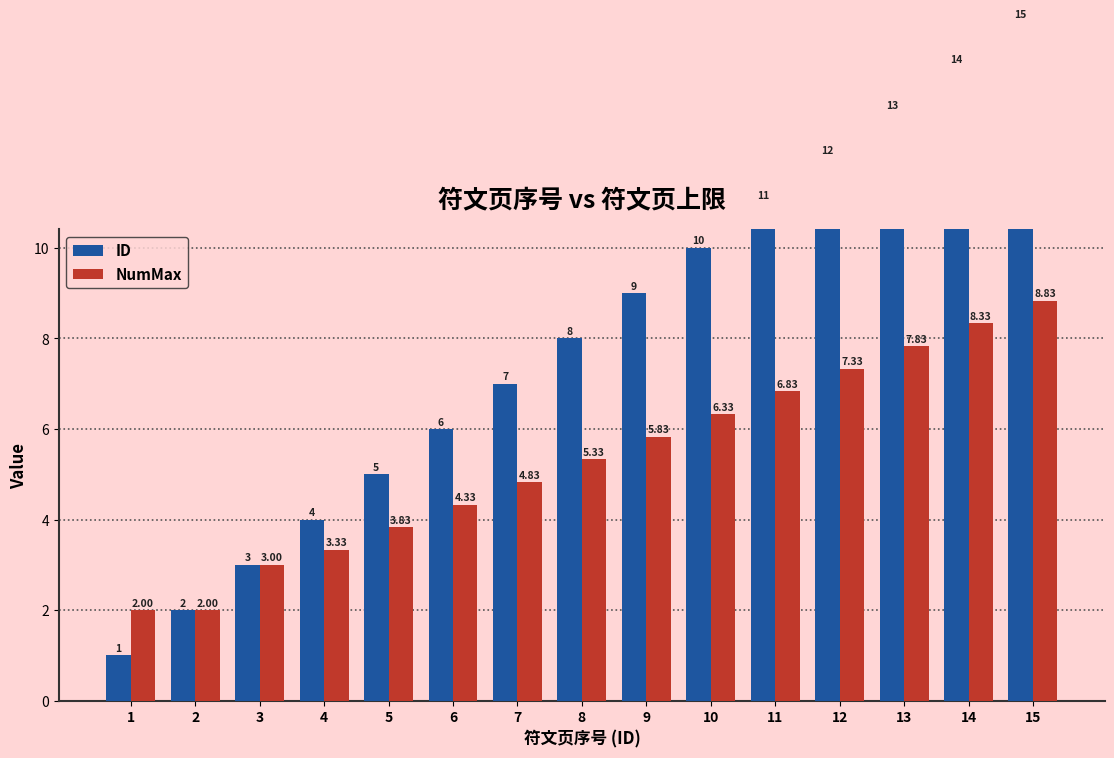

What is the difference between the highest and lowest values at 4?

0.7